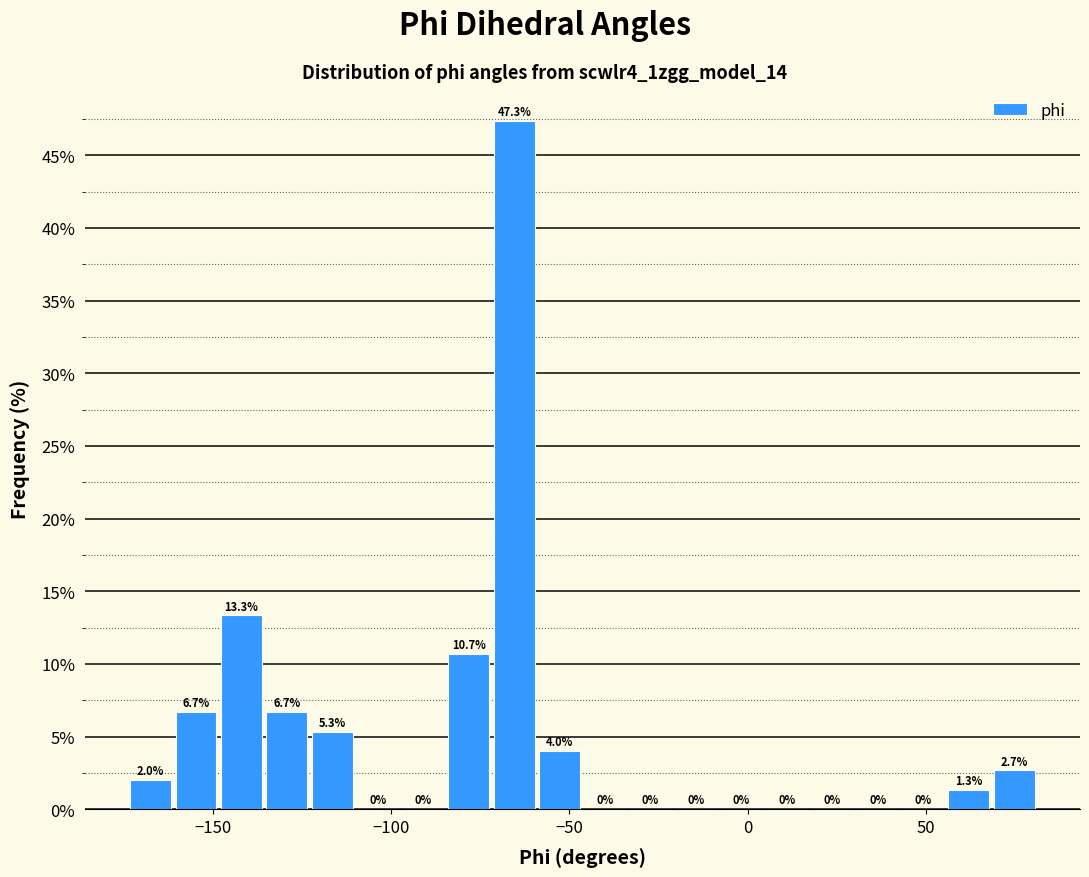

Around what value on the x-axis is the tallest bar? Give the approximate position of its centre, as read against the axis.

-65